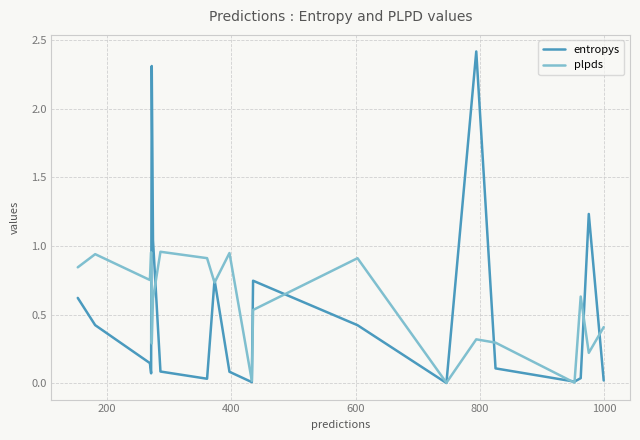

Rank the series by their average value, from lowest to highest.

entropys, plpds